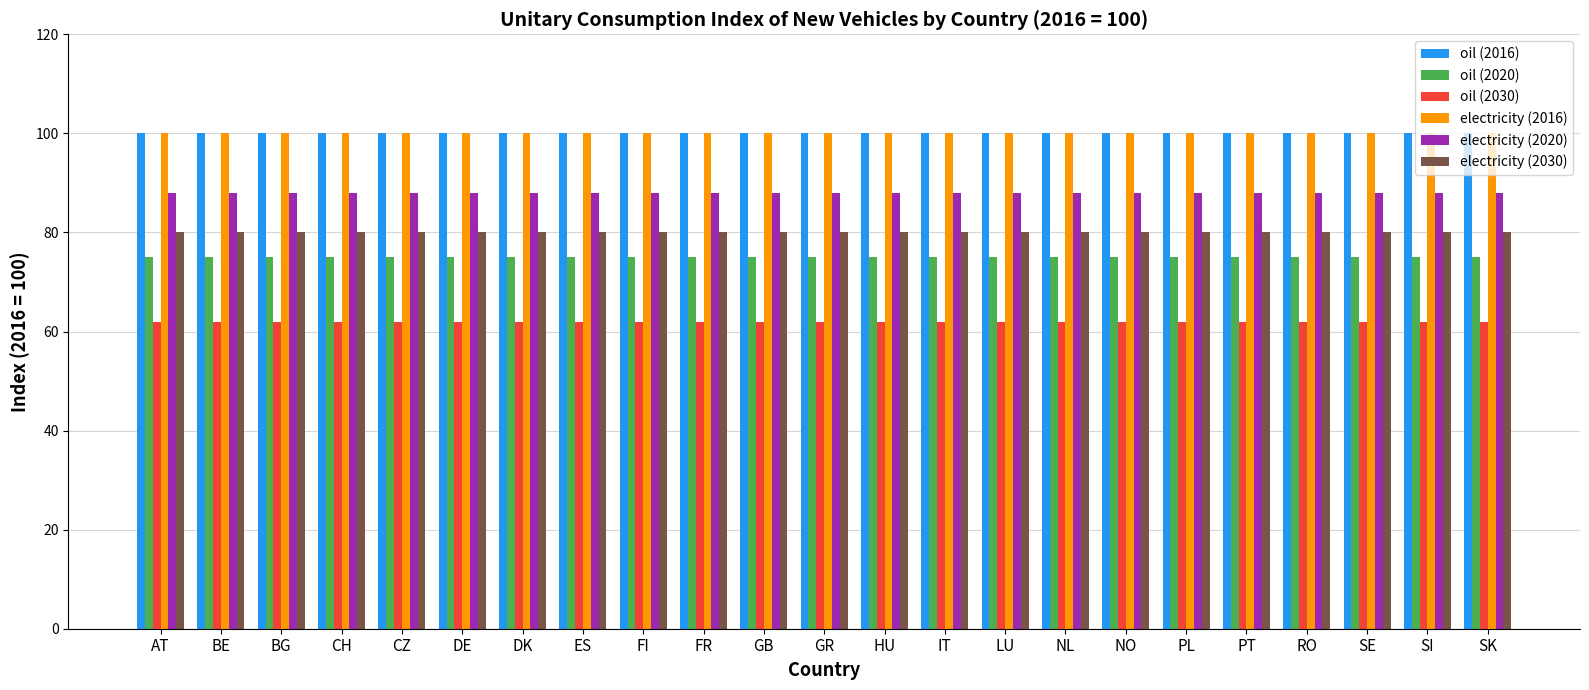

What position from the left is BE?

2